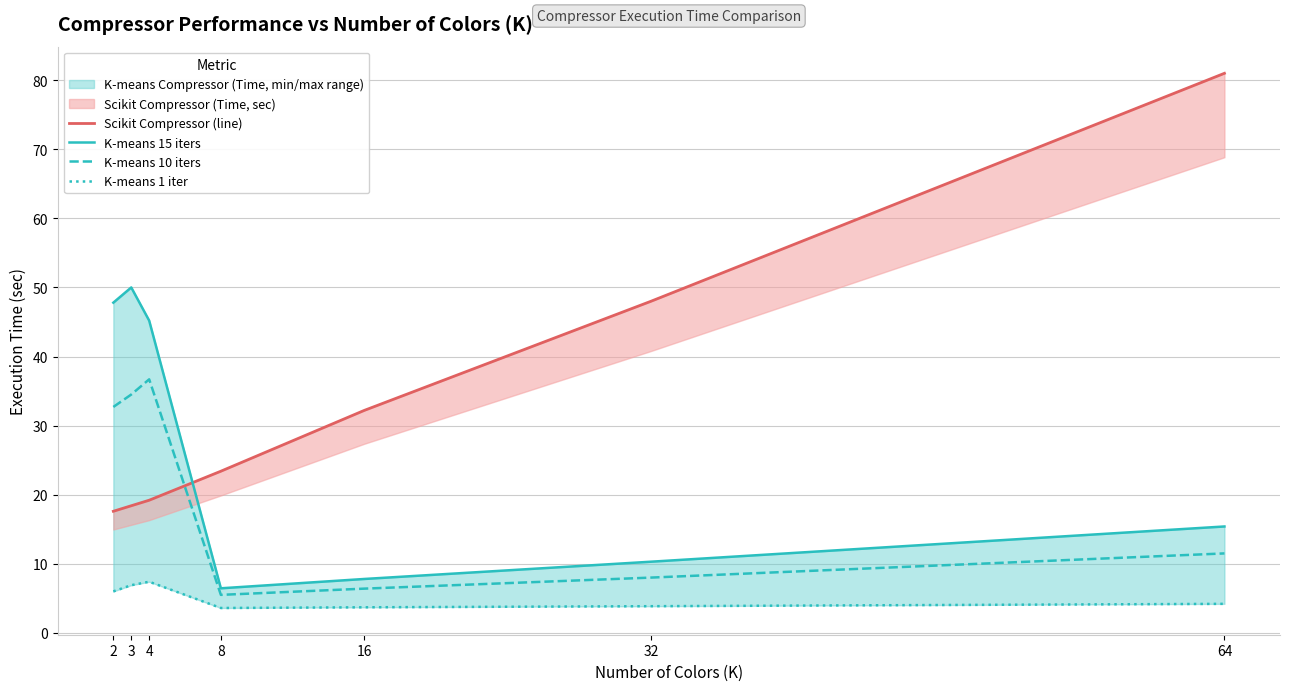

What is the total value across all series at 4?

108.5